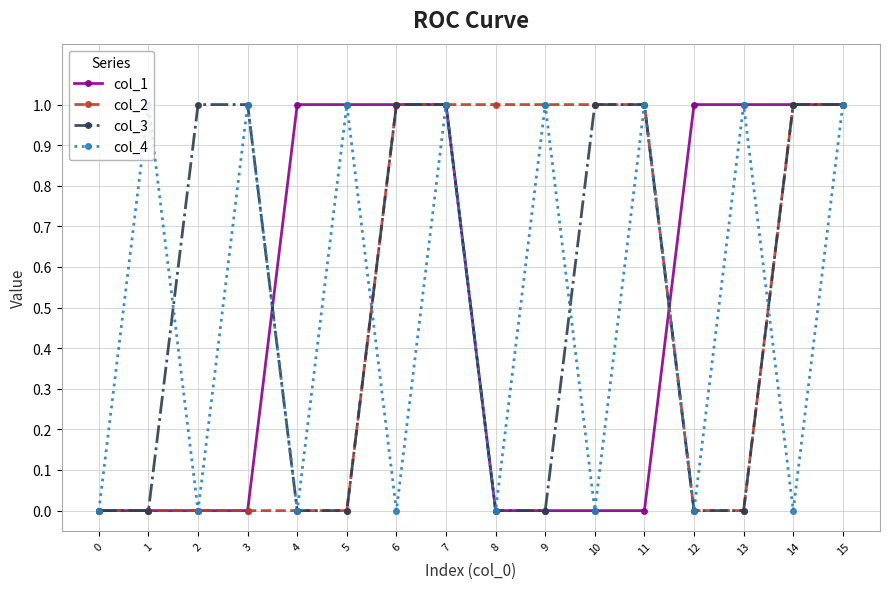

The value of col_3 at 5 is 0. True or false?

True